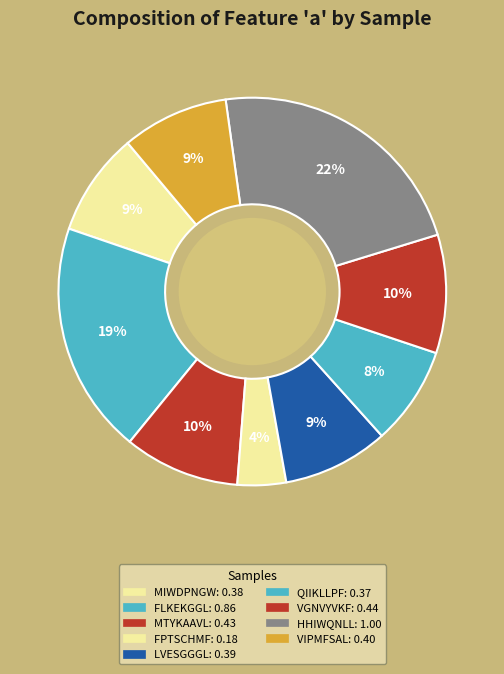

How many slices are in this pie chart?

9